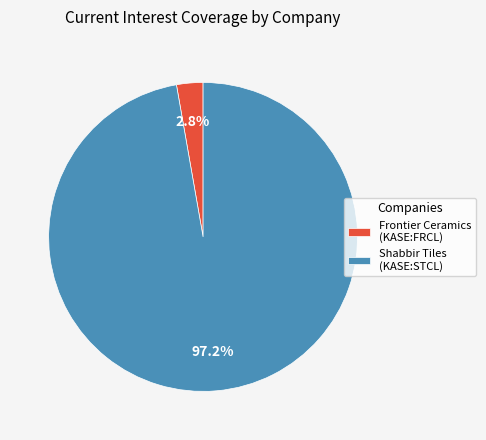

Count the number of slices in the pie.

2